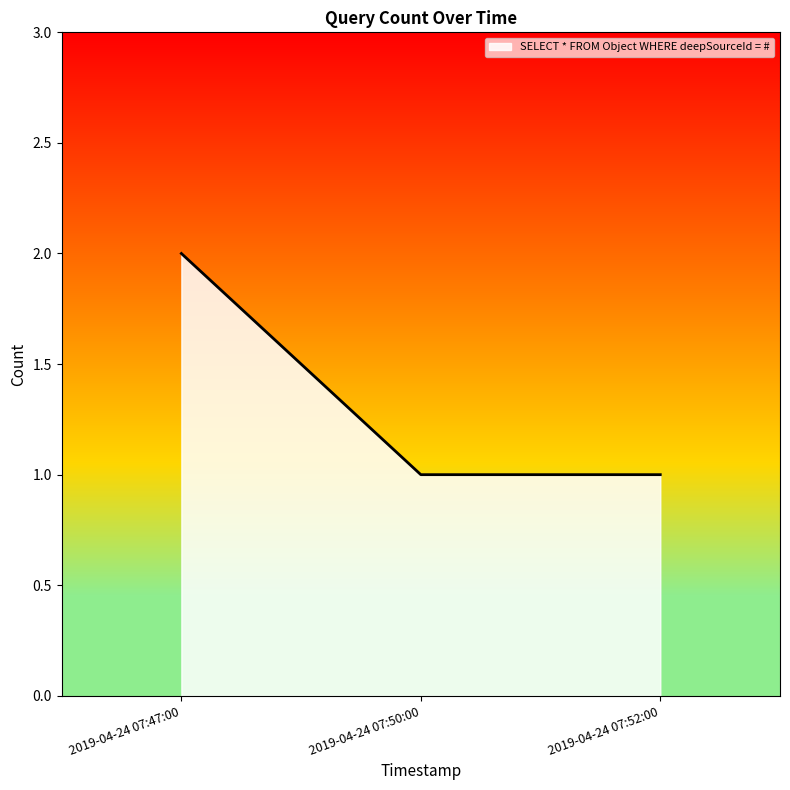

Which has a higher value, 2019-04-24 07:47:00 or 2019-04-24 07:50:00?

2019-04-24 07:47:00